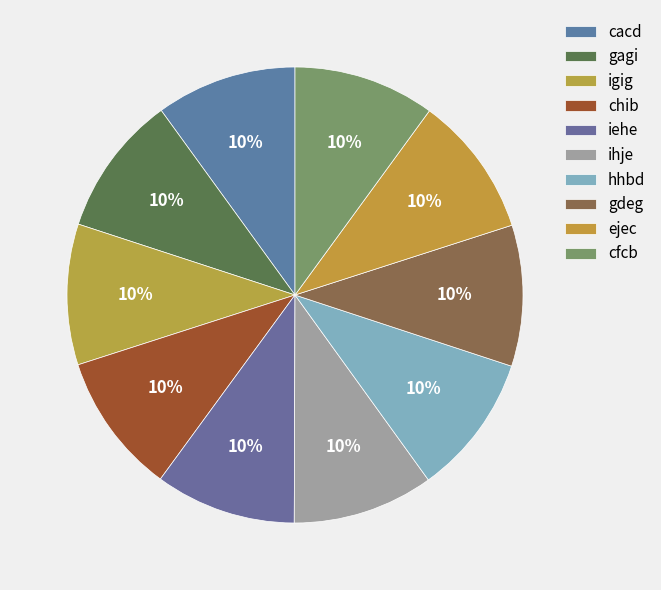

What is the smallest slice in the pie chart?

cacd